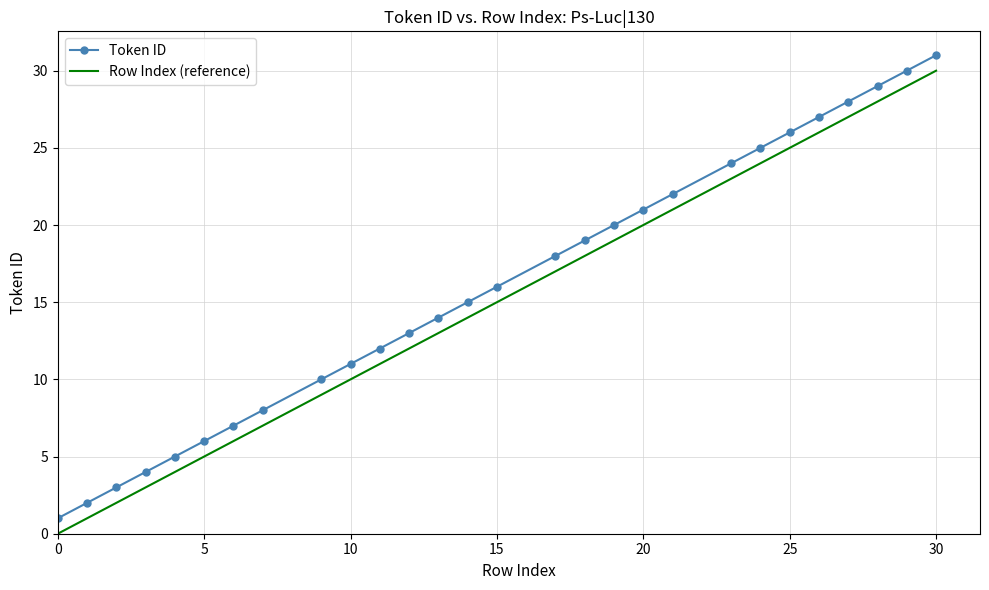

True or false: Token ID and Row Index (reference) intersect in this chart.

False